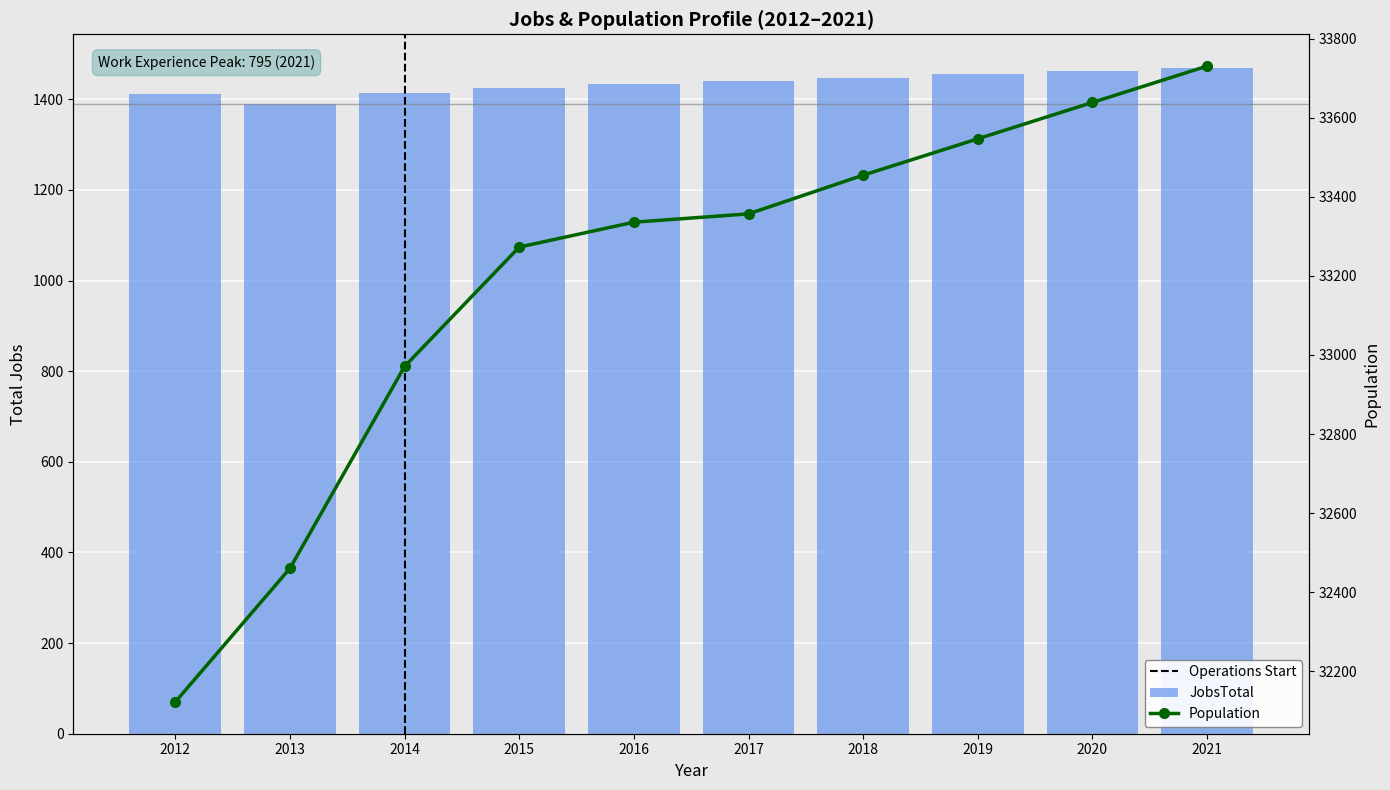

Reading right to left, what are all the values shown in this chart?

JobsTotal: 1470	1463	1455	1447	1440	1433	1424	1414	1389	1412
Population: 33731	33639	33547	33455	33357	33336	33273	32971	32460	32122